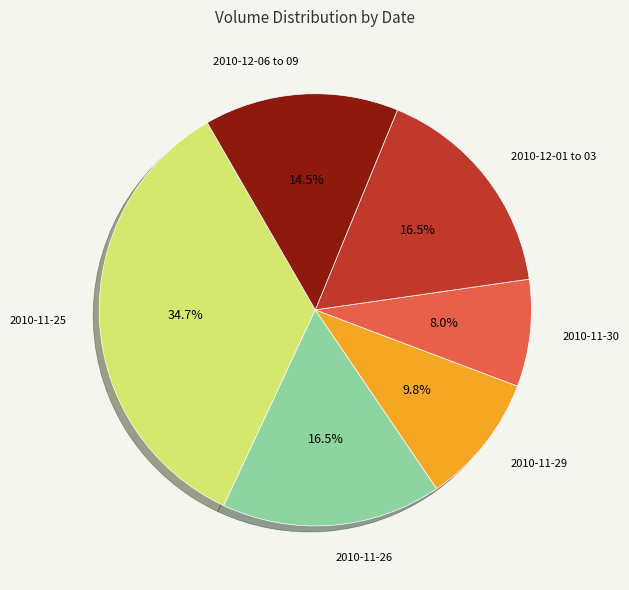

Is there a majority slice in this chart?

No